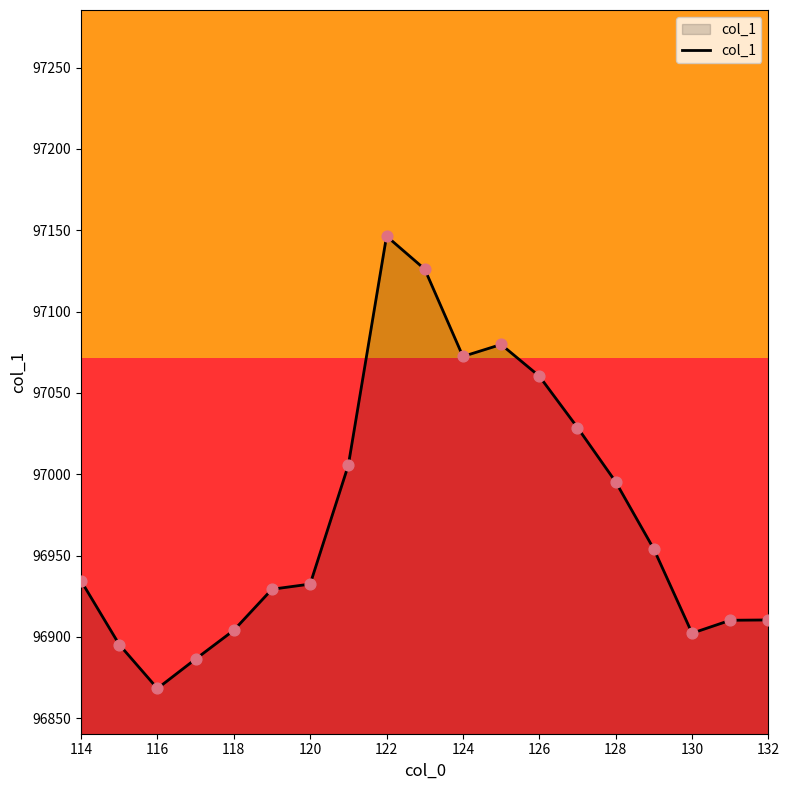

What is the smallest value displayed?

96868.2